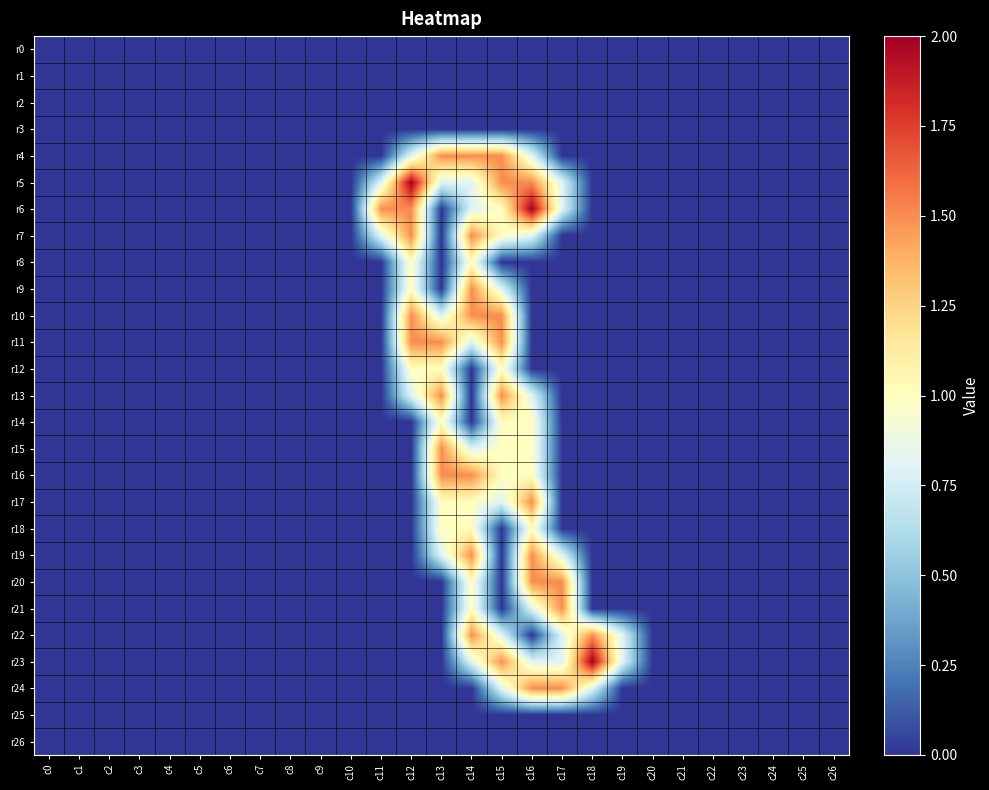

At which category is the sum across all series the highest?

c14